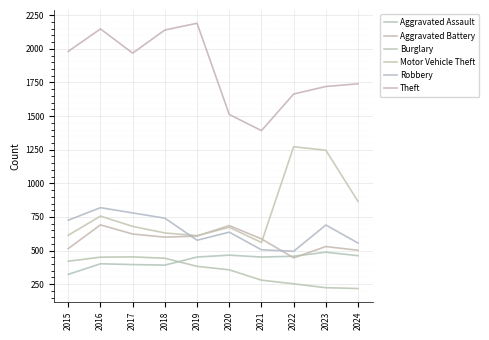

The Aggravated Assault series shows 402 at 2016. True or false?

True